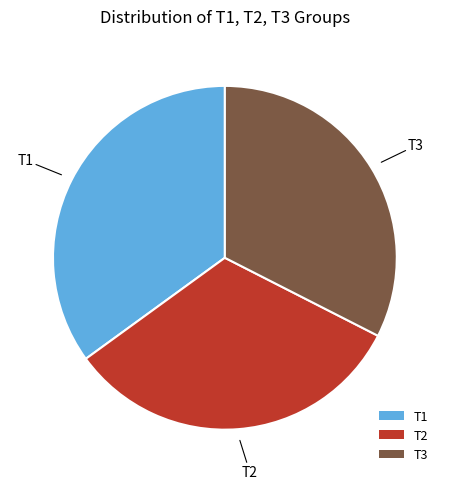

What is the largest slice in the pie chart?

T1